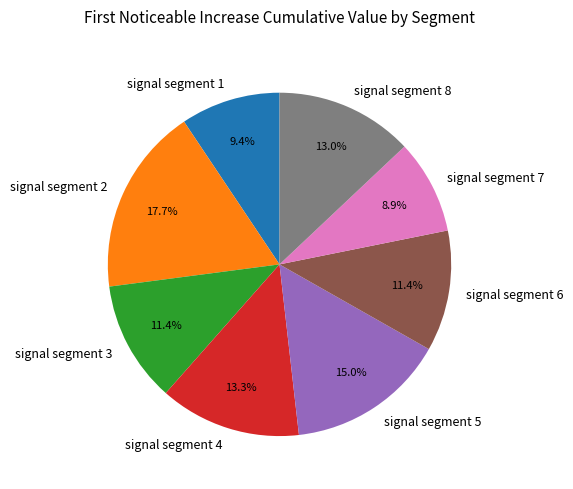

Which category has the biggest portion of the pie?

signal segment 2